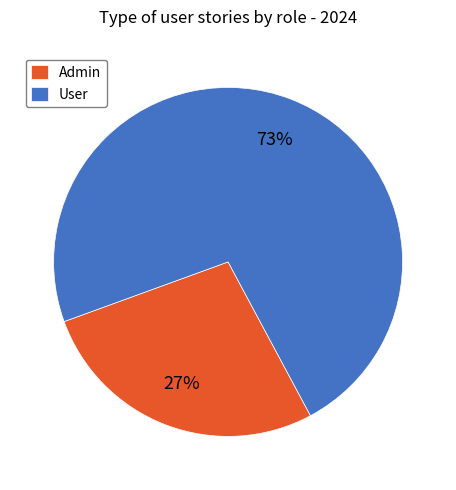

Count the number of slices in the pie.

2